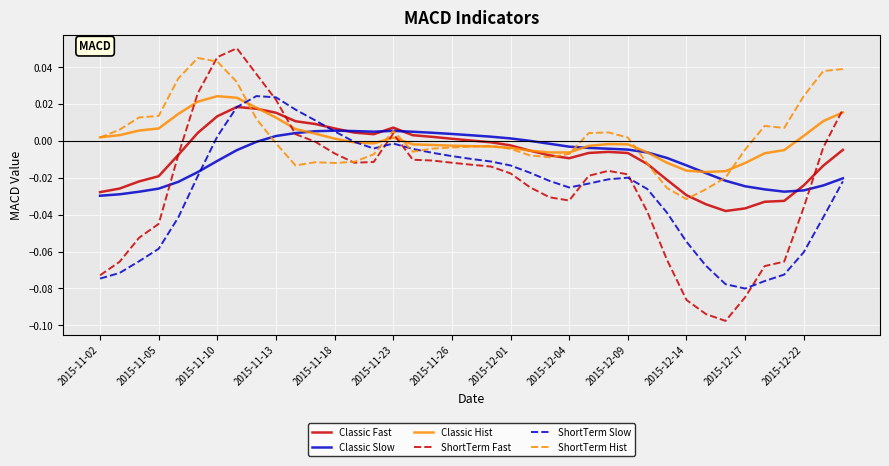

Which series has the largest total across all categories?

ShortTerm Hist